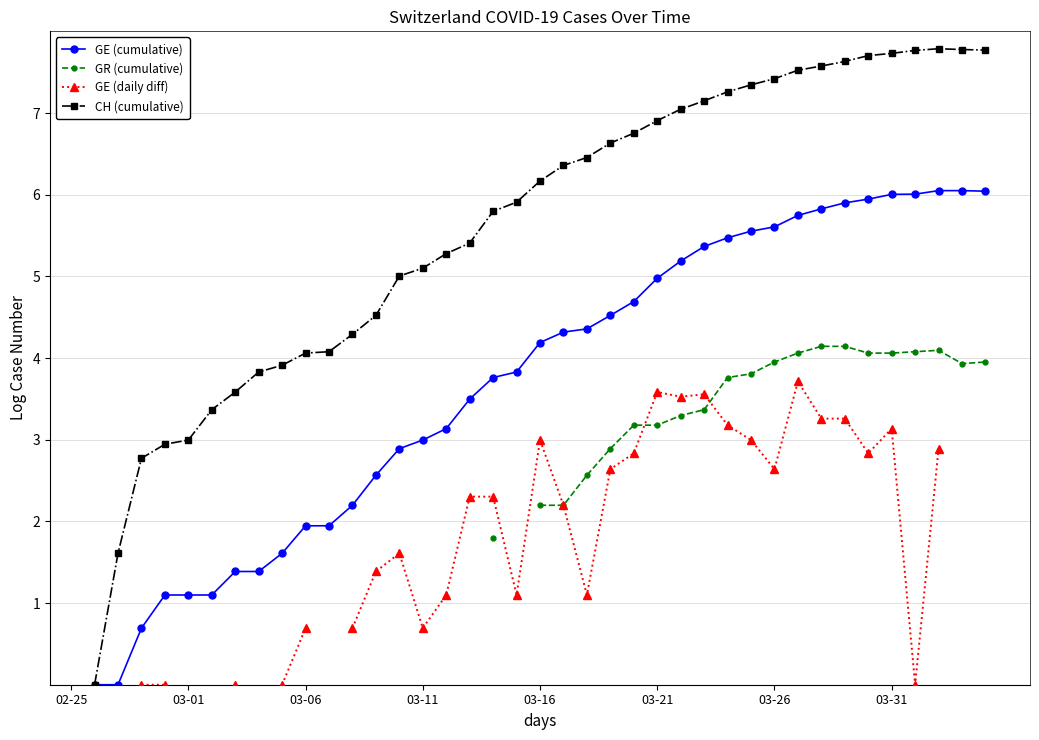

Between 03-11 and 29, which series saw the biggest shift?

GE (cumulative)